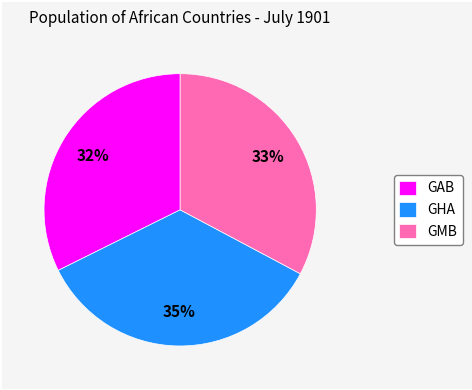

Count the number of slices in the pie.

3